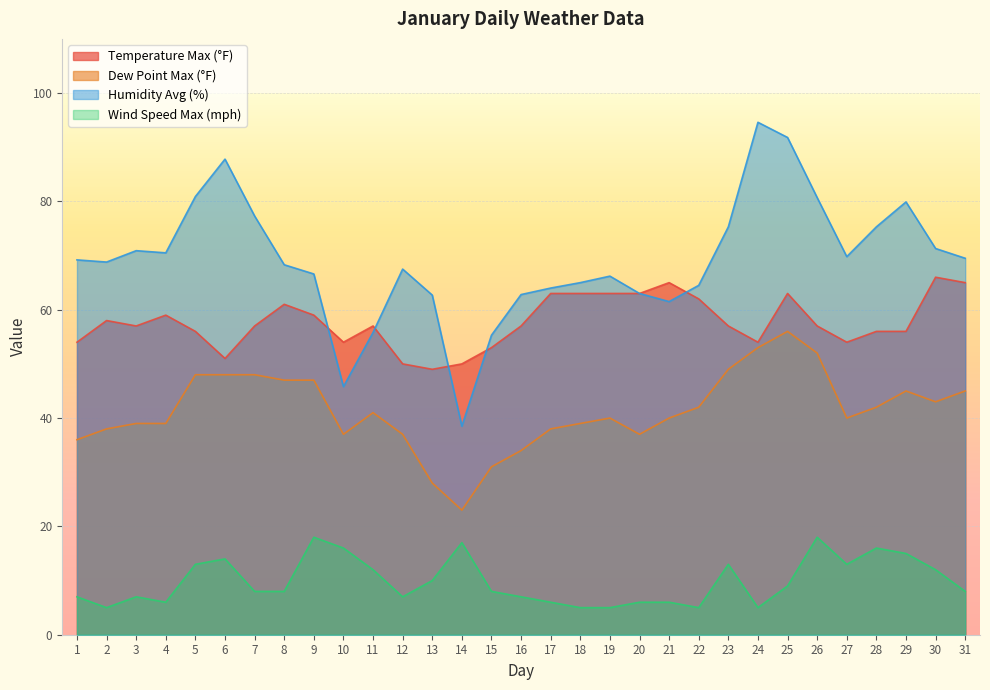

What is the total value across all series at 16?

160.8